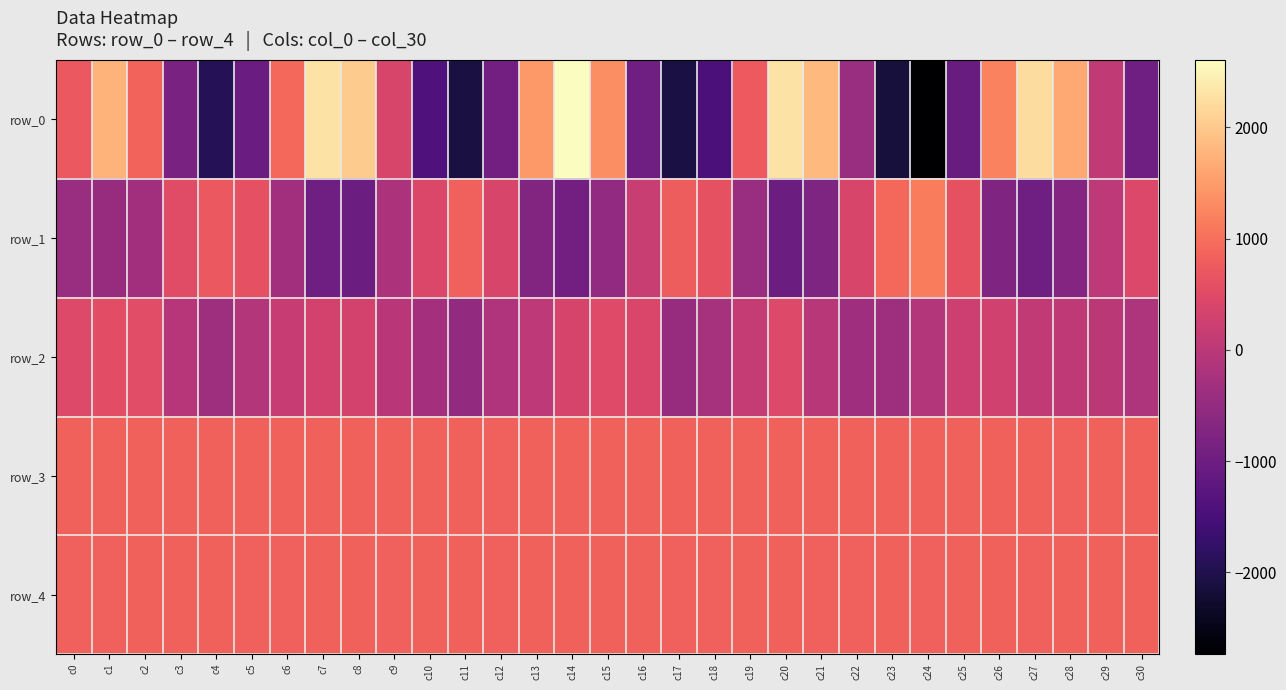

Which series has the largest total across all categories?

row_3